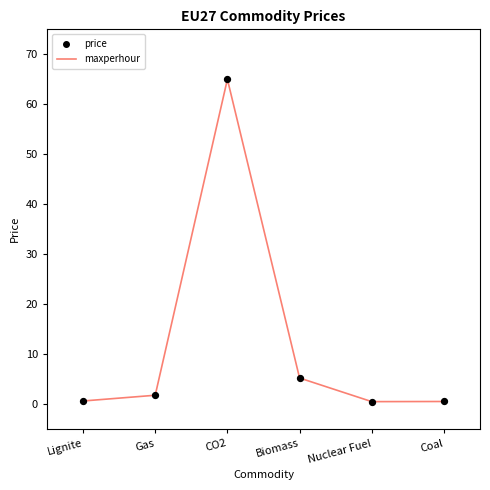

Between Gas and Biomass, which is larger?

Biomass